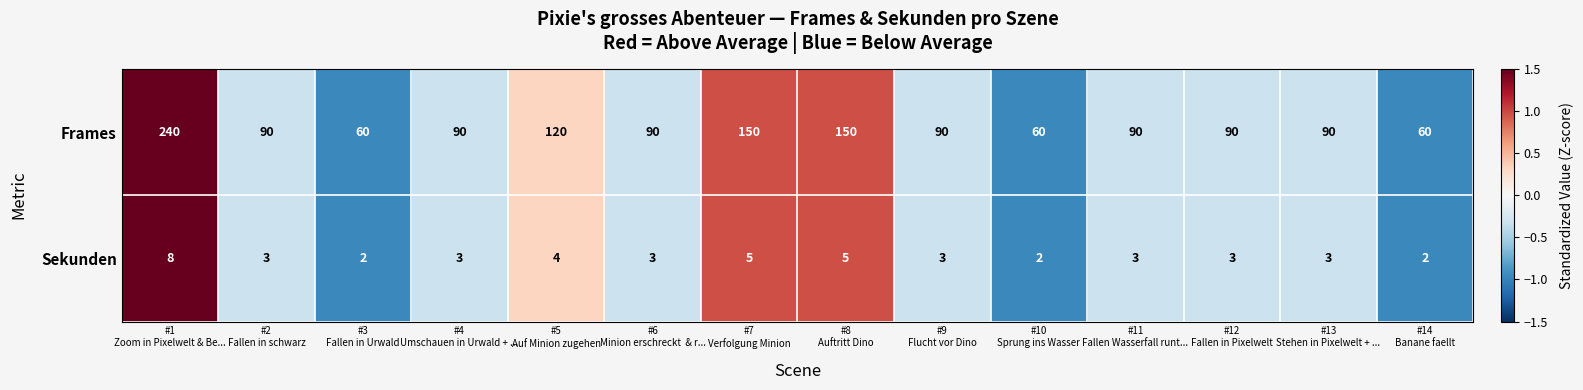

What is the sum of all Sekunden values?

49